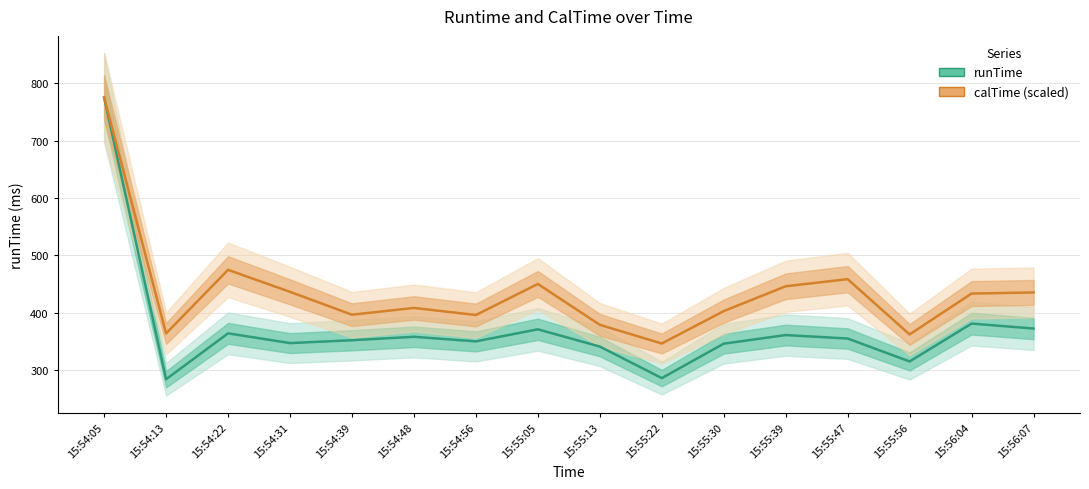

How many distinct data groups are displayed?

2